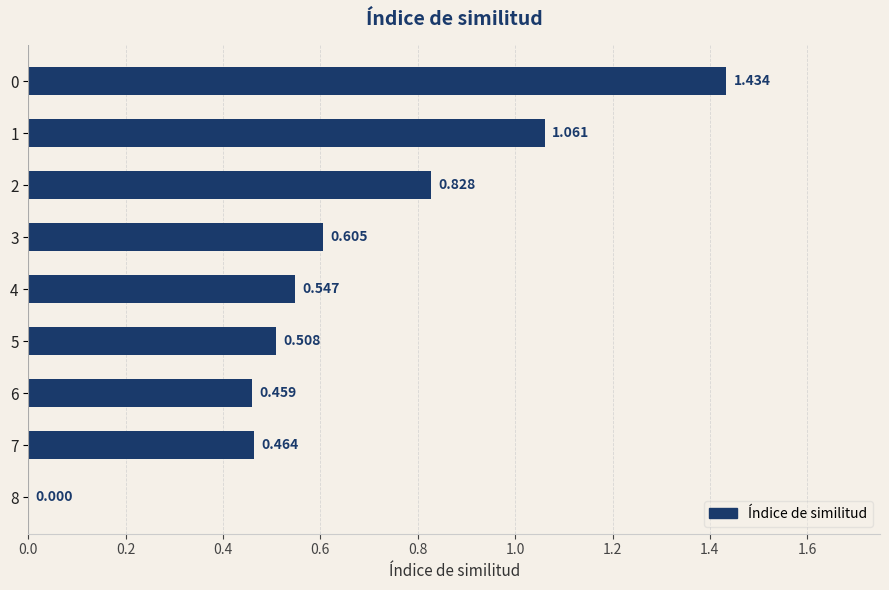

What is the difference between the maximum and minimum values?

1.4